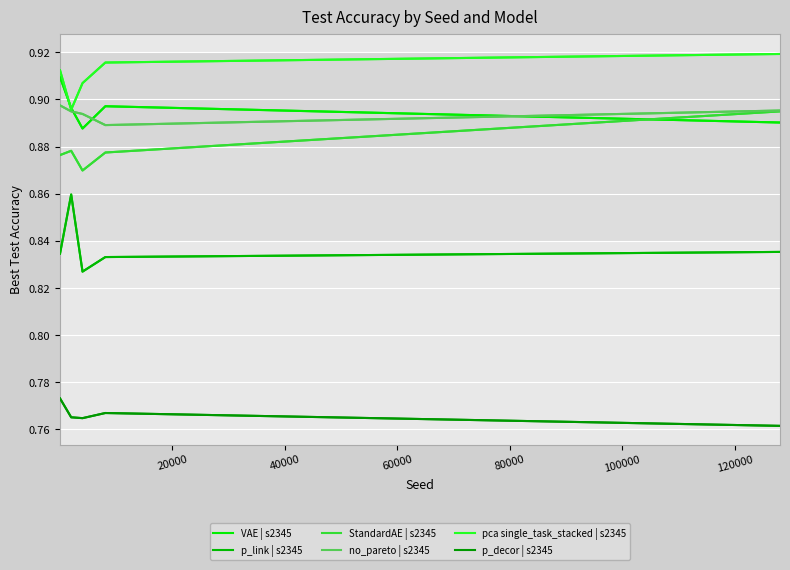

What are all the series names shown in the legend?

VAE | s2345, p_link | s2345, StandardAE | s2345, no_pareto | s2345, pca single_task_stacked | s2345, p_decor | s2345